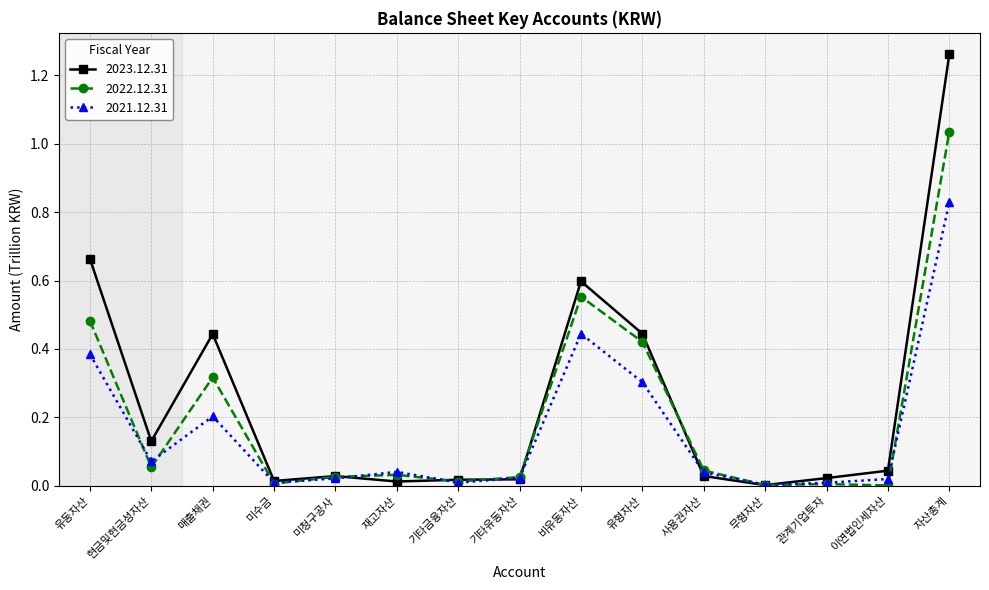

At which category is the sum across all series the highest?

자산총계